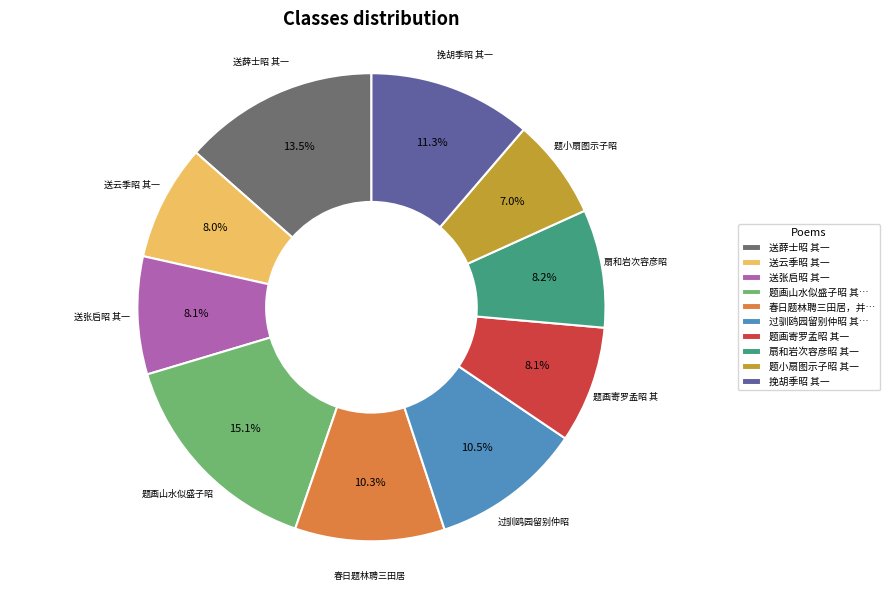

Count the number of slices in the pie.

10